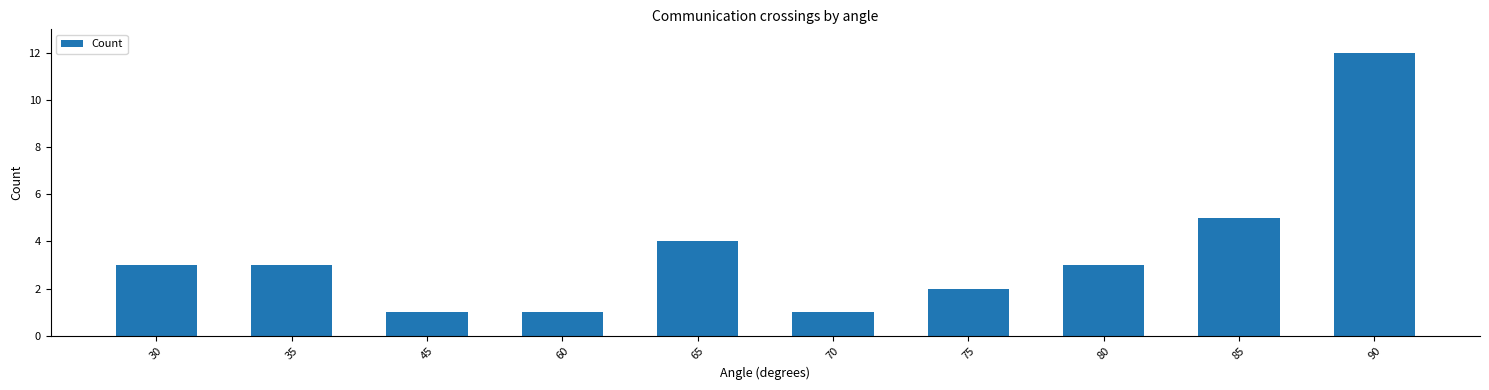

Is it true that the value at 45 is 2?

False